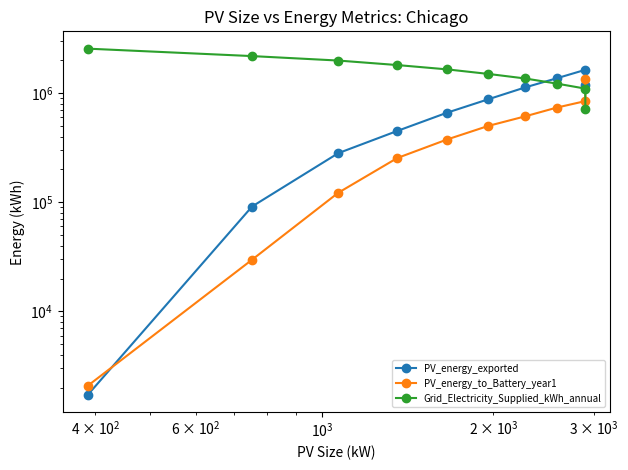

Is the value of PV_energy_to_Battery_year1 at $\mathdefault{10^{4}}$ greater than the value of Grid_Electricity_Supplied_kWh_annual at 9?

No